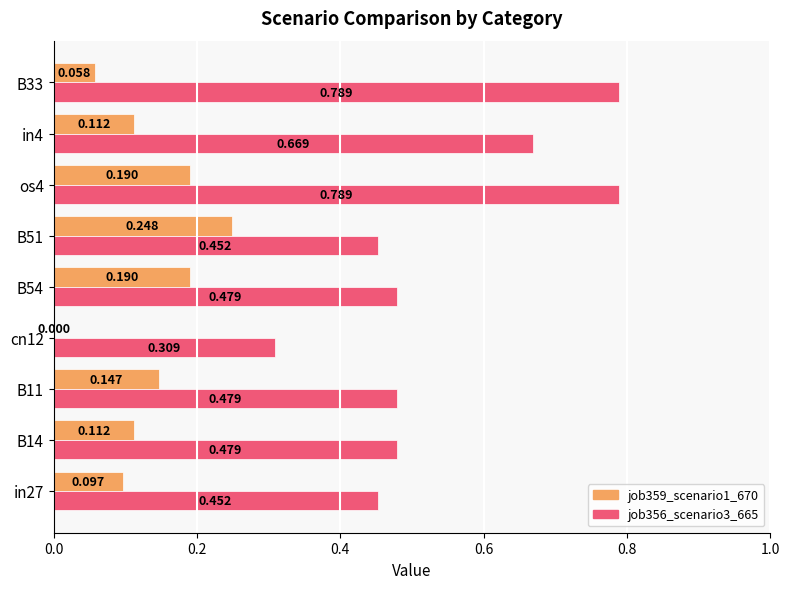

What are all the series names shown in the legend?

job359_scenario1_670, job356_scenario3_665